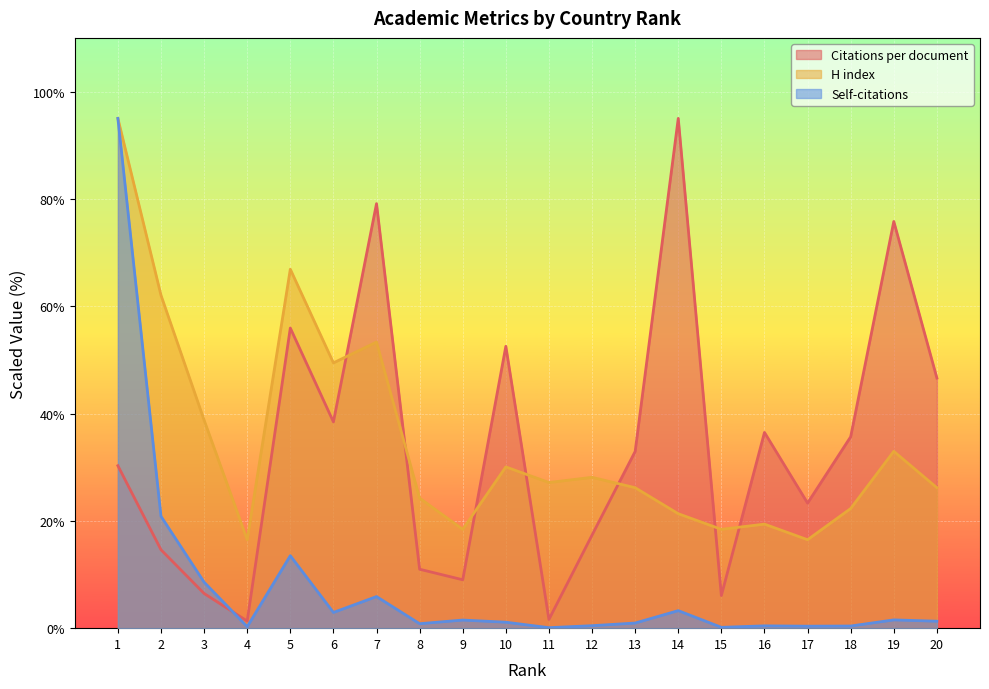

Does the chart display data point markers on the line(s)?

No